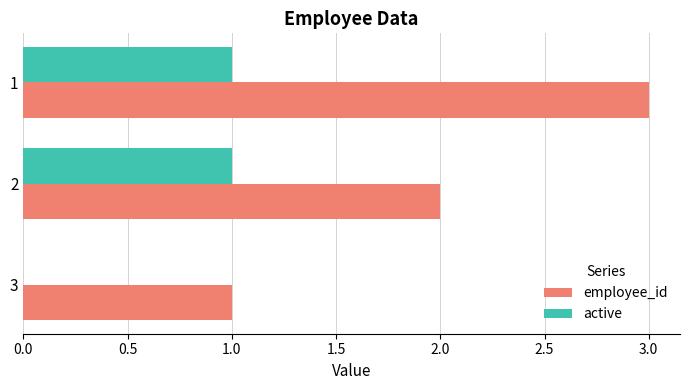

The active series shows 0 at 3. True or false?

True